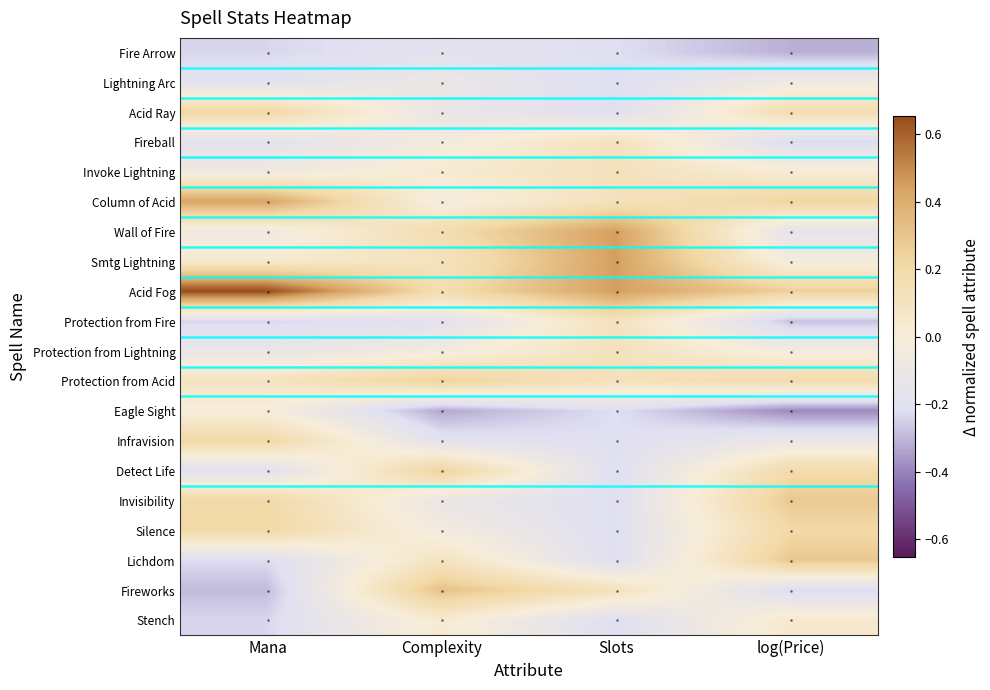

At how many categories does at least one series exceed 0?

4